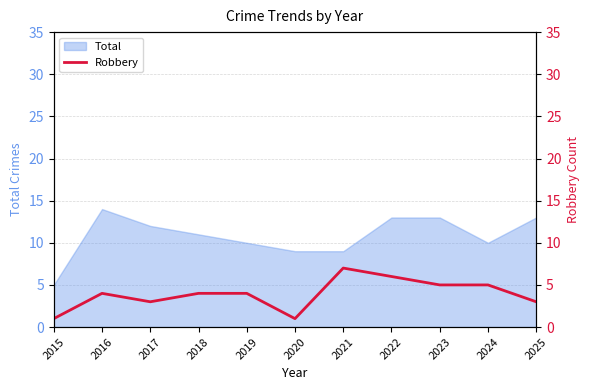

How many interior local peaks (higher than both neighbors) does the data have?

2